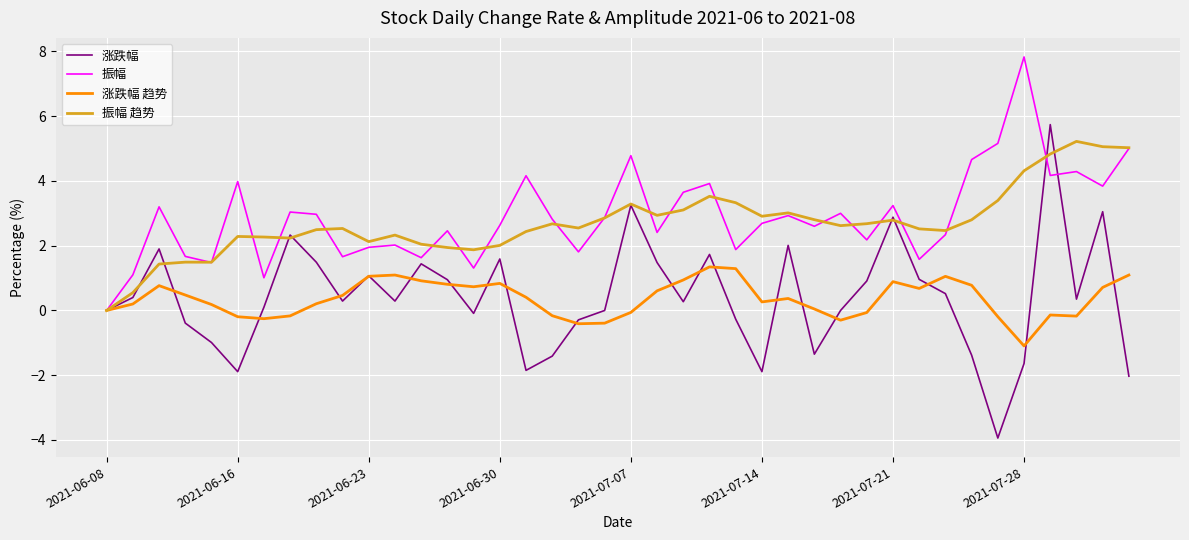

What is the greatest value displayed?

7.8